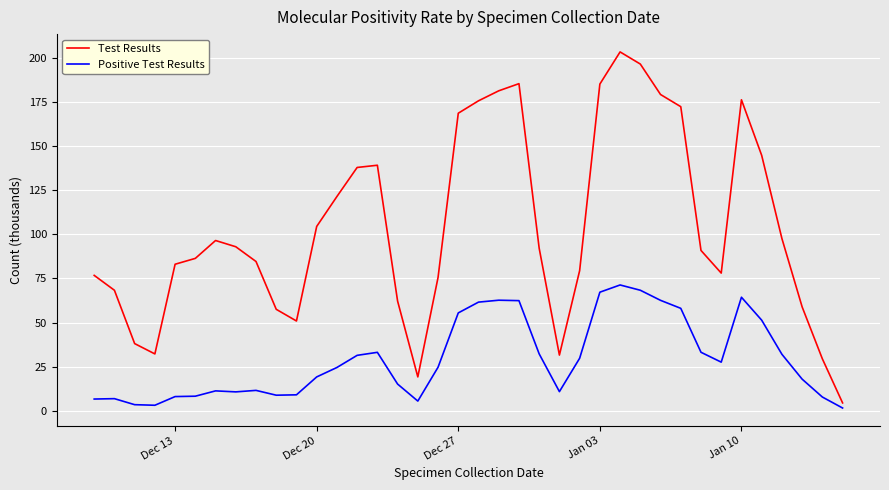

Which series has the largest range (max minus min)?

Test Results